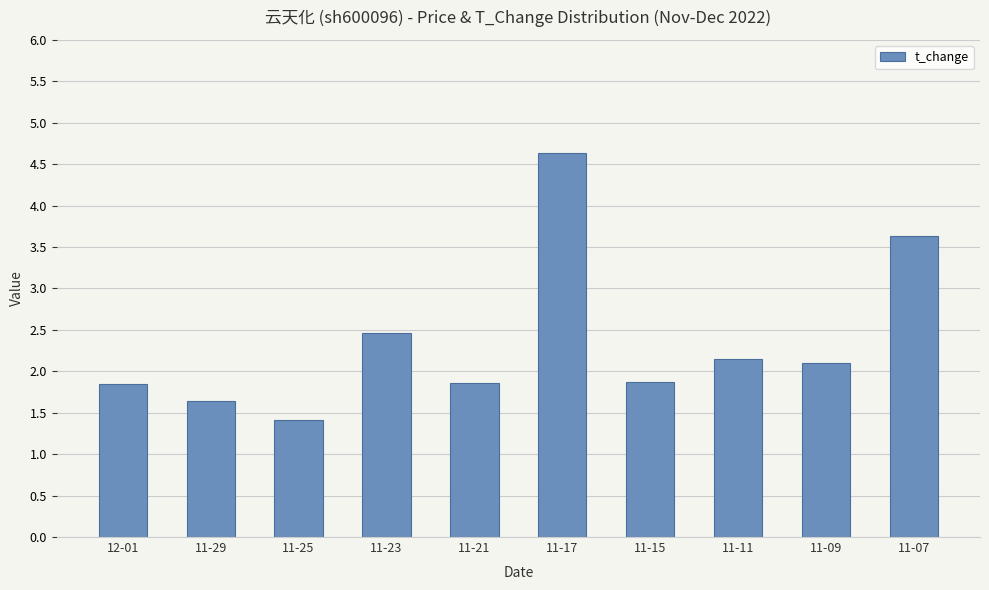

Which category has the highest value across all series?

11-17